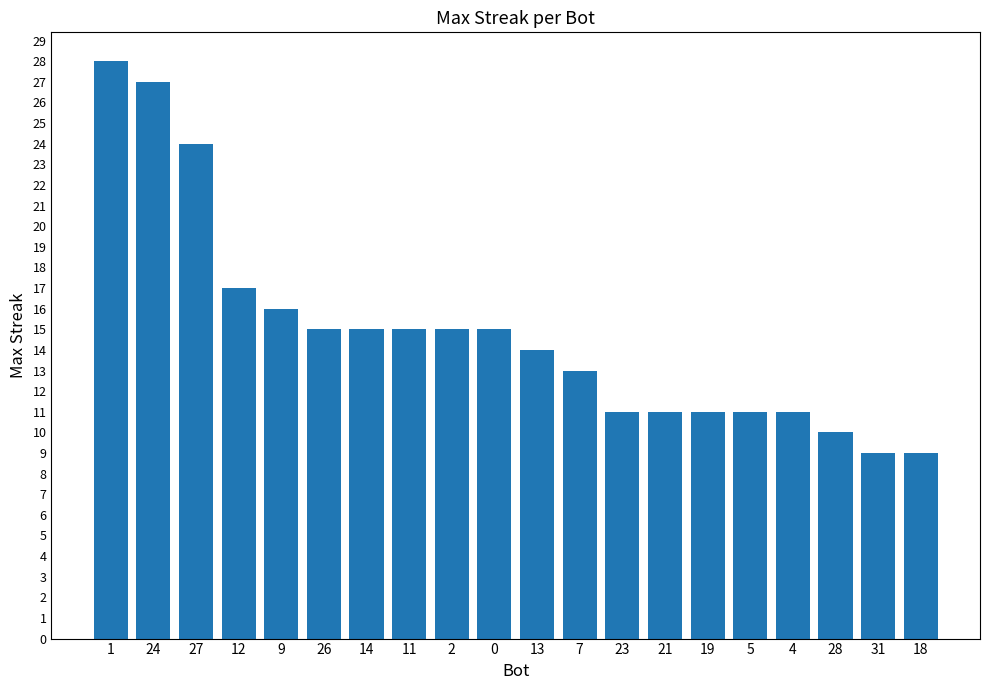

What is the change in value from 2 to 21?

-4